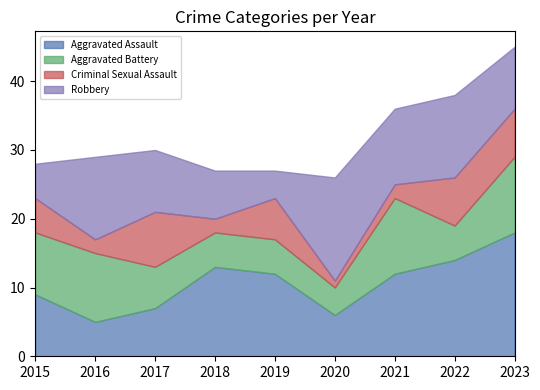

What is the minimum value shown in the chart?

1